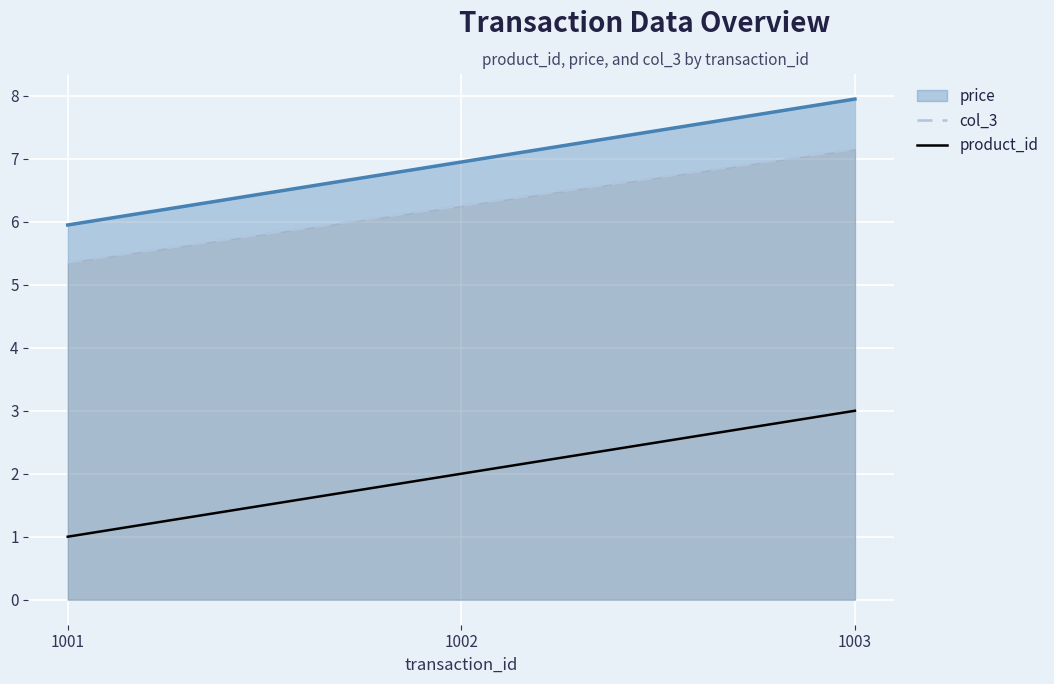

How many lines are shown in the chart?

3